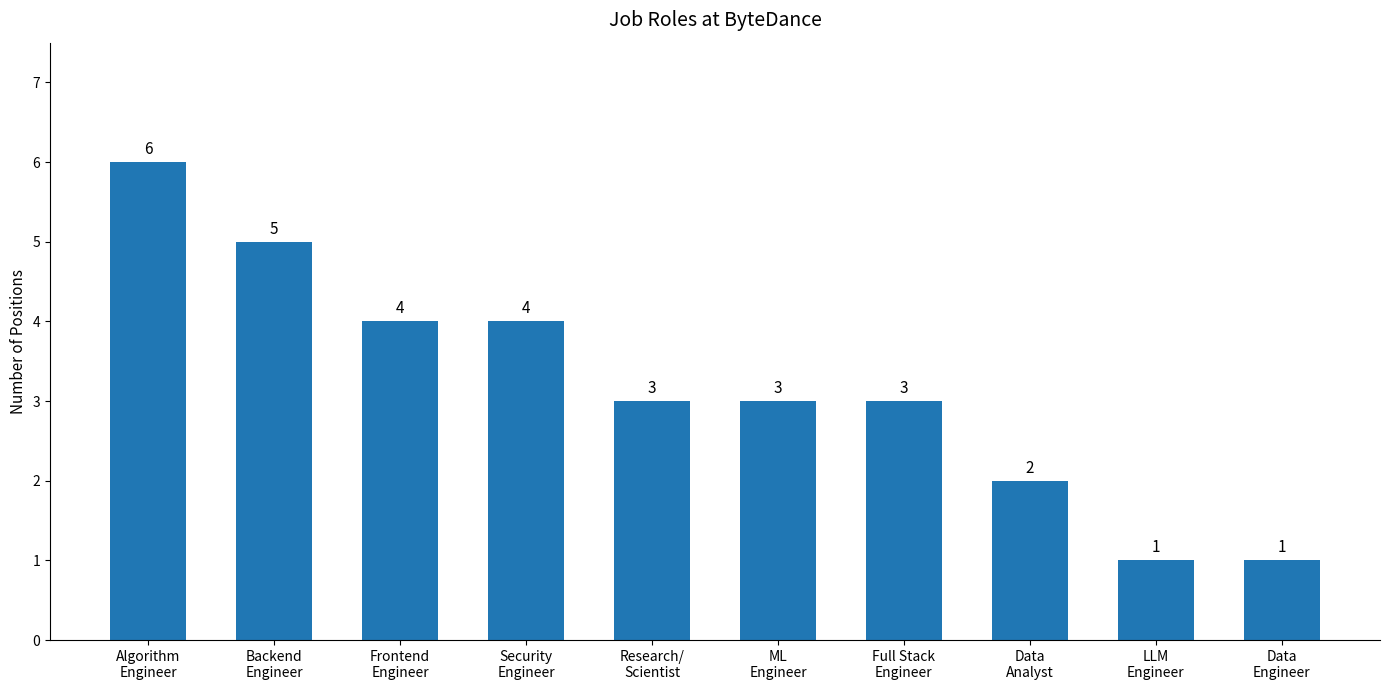

What is the change in value from Algorithm
Engineer to Data
Analyst?

-4